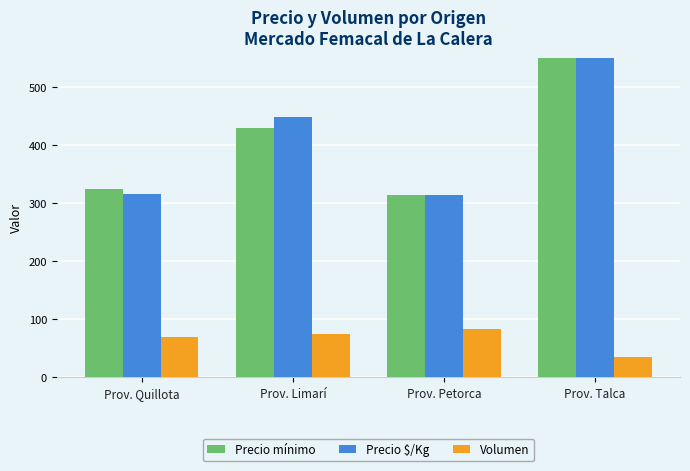

What is the highest value of the Precio $/Kg series?

600